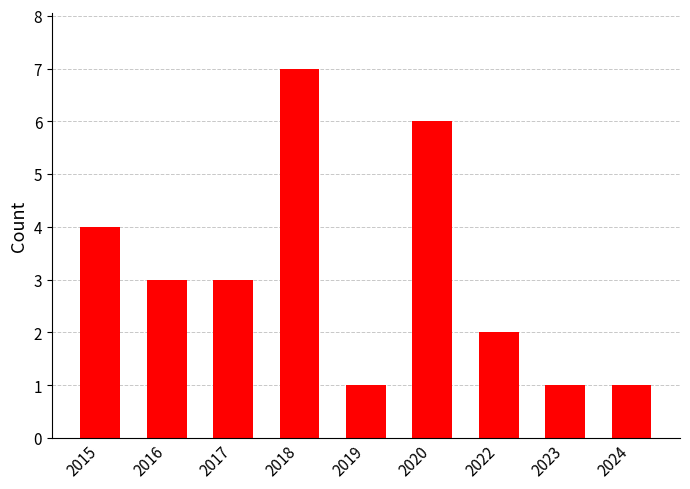

What is the smallest value displayed?

1